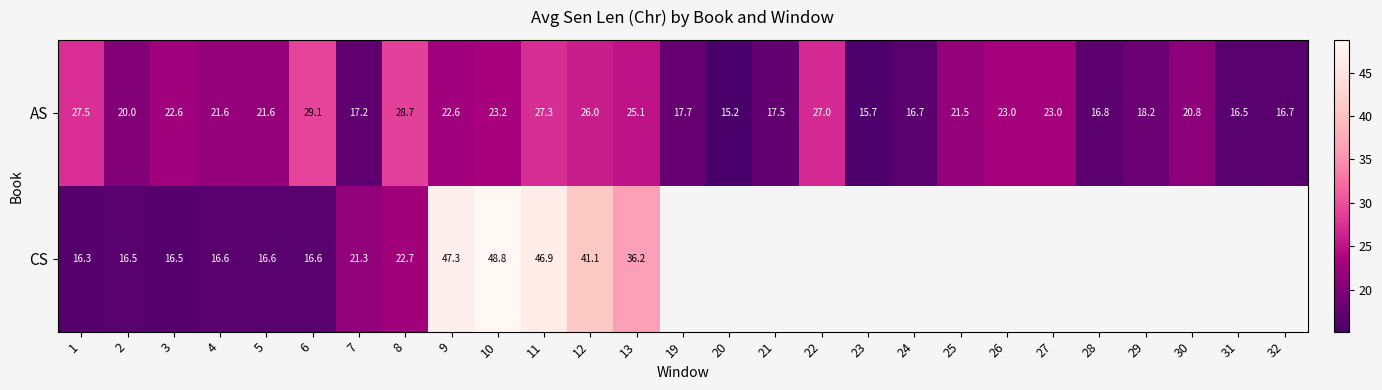

The value of AS at 22 is 18.7. True or false?

False